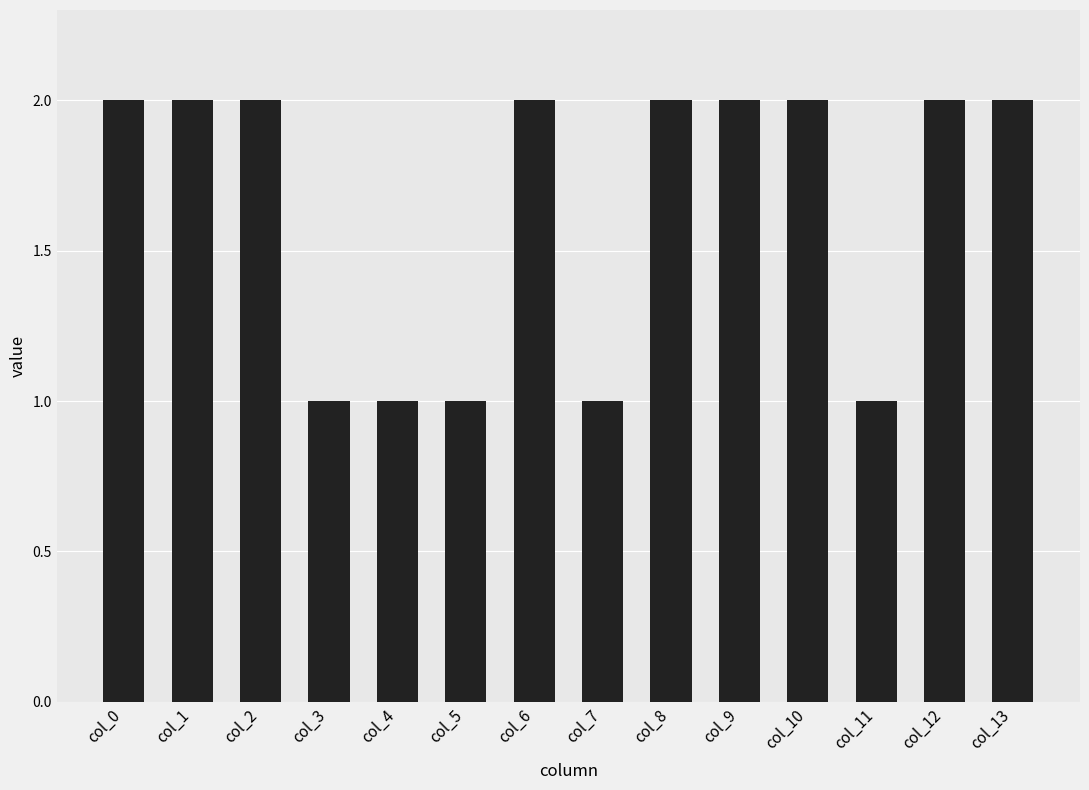

What is the sum of the values at col_12 and col_5?

3